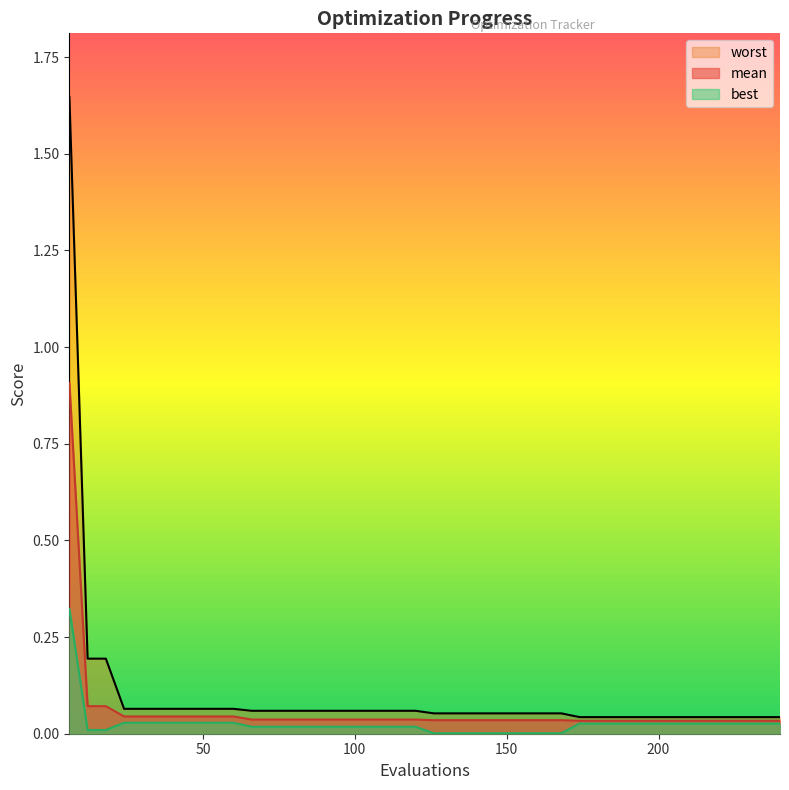

Count the number of categories in the chart.

40